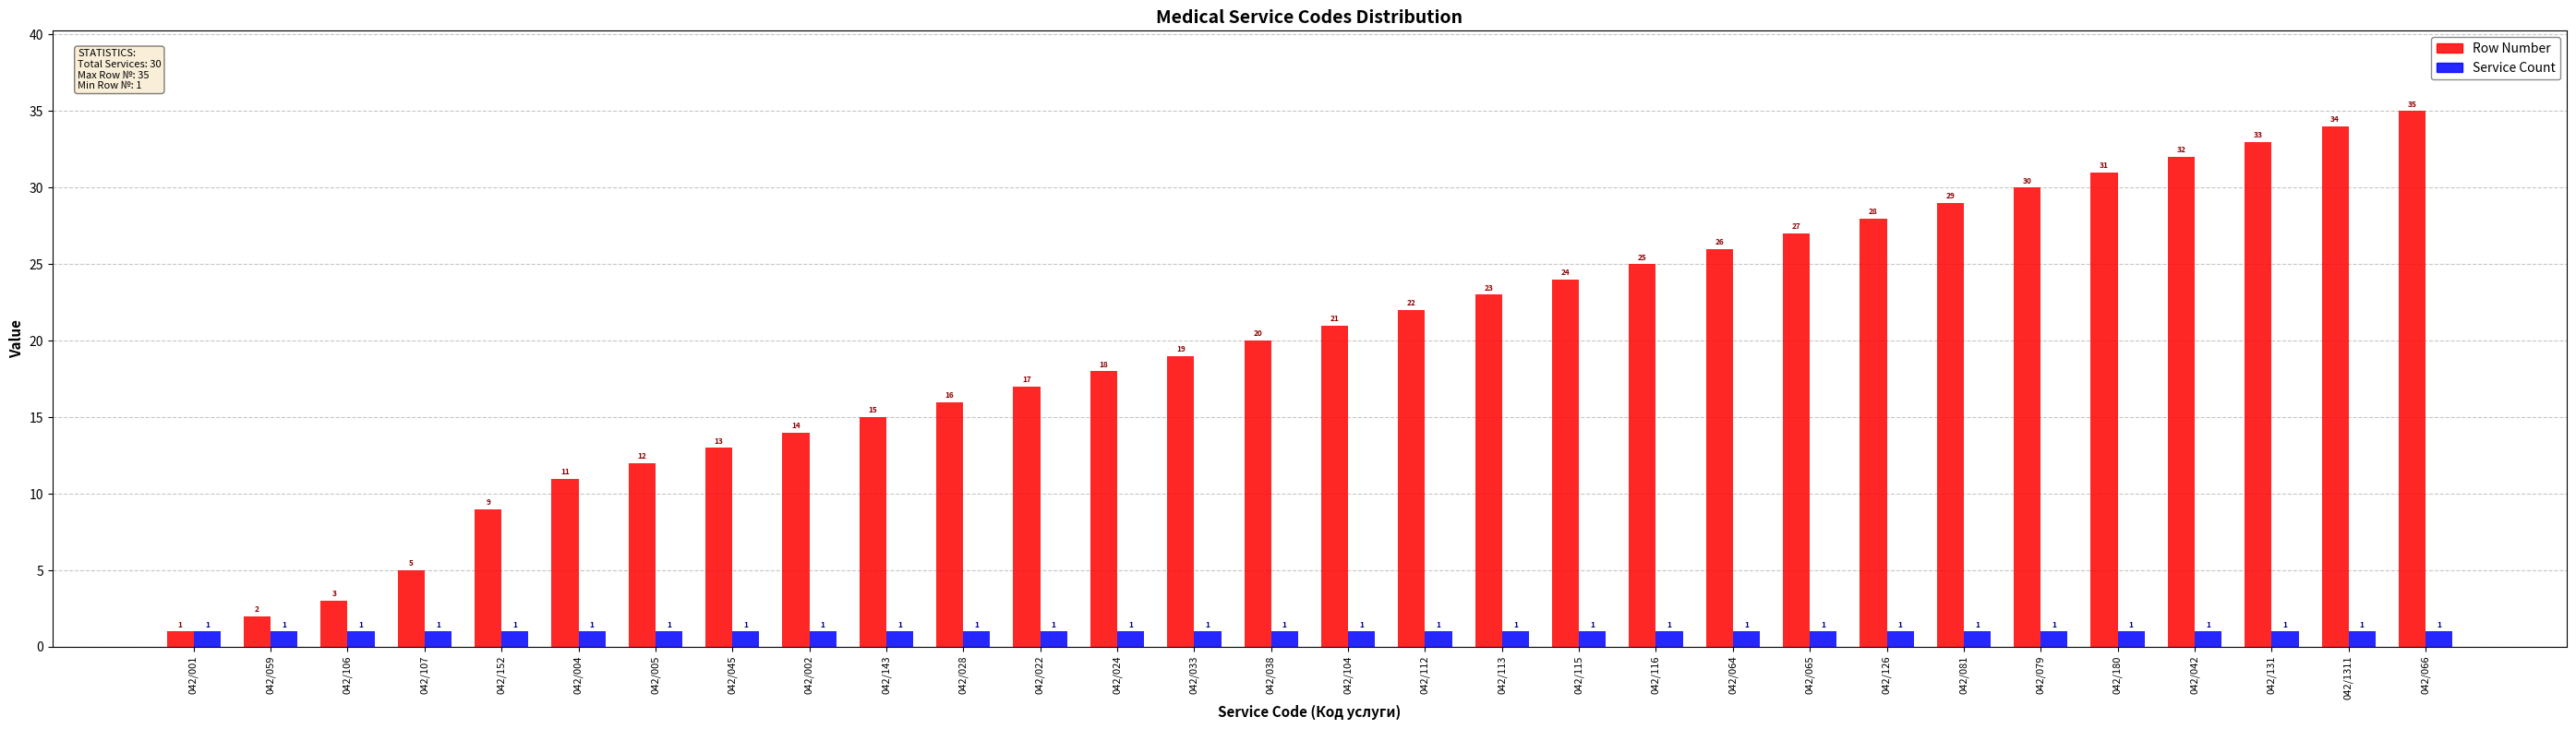

True or false: Row Number has a value of 15 at 042/143.

True